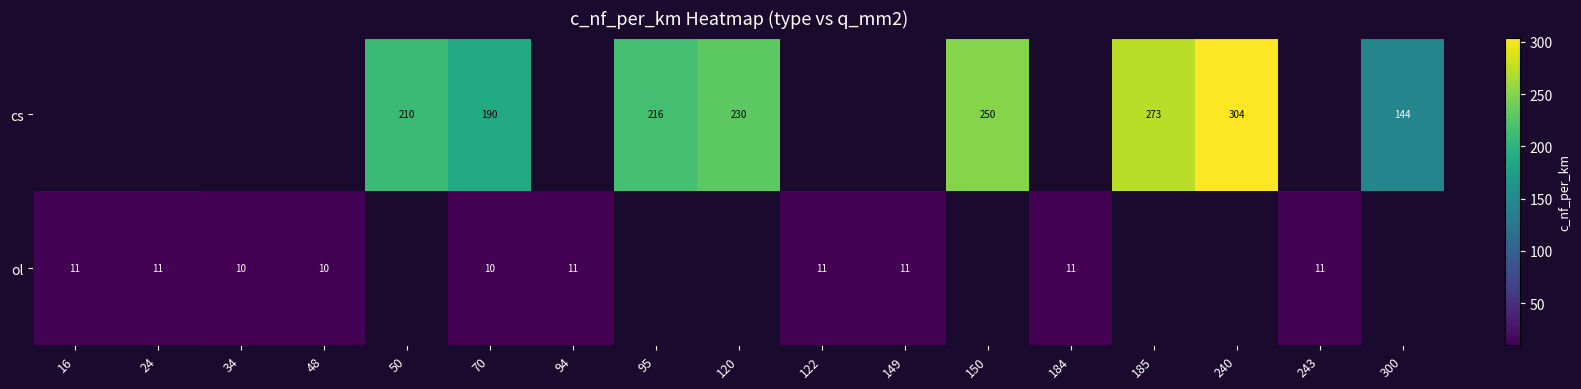

Is it true that ol equals 19 at 24?

False